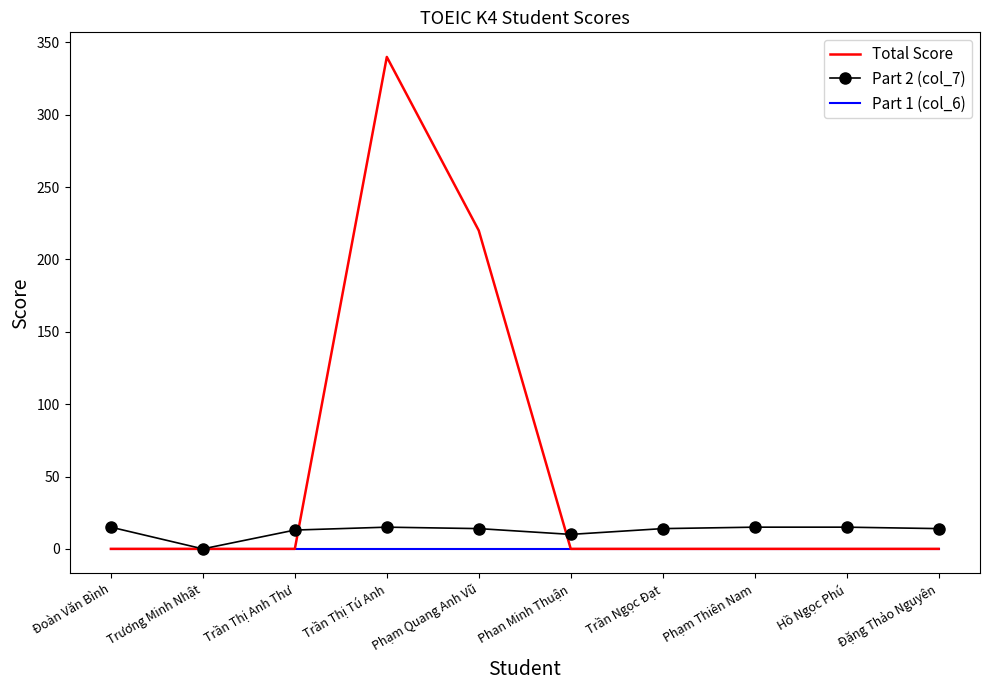

What is the total value across all series at Phan Minh Thuận?

10